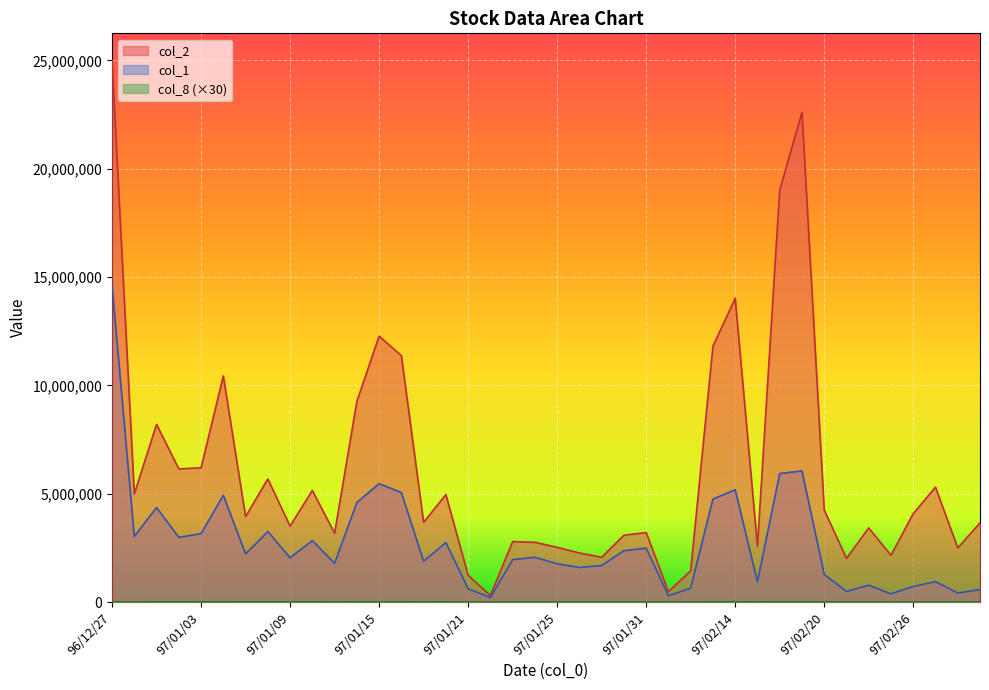

What is the total value across all series at 97/01/04?

15378540